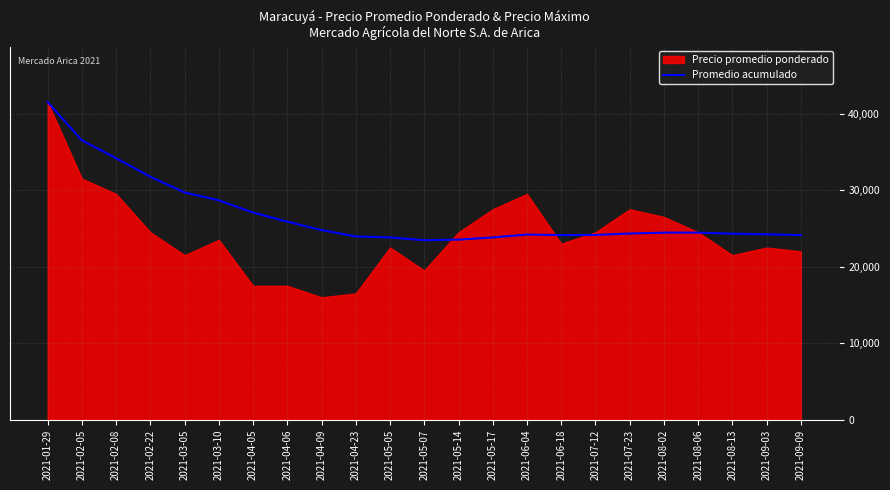

What is the minimum value for Promedio acumulado?

23458.3